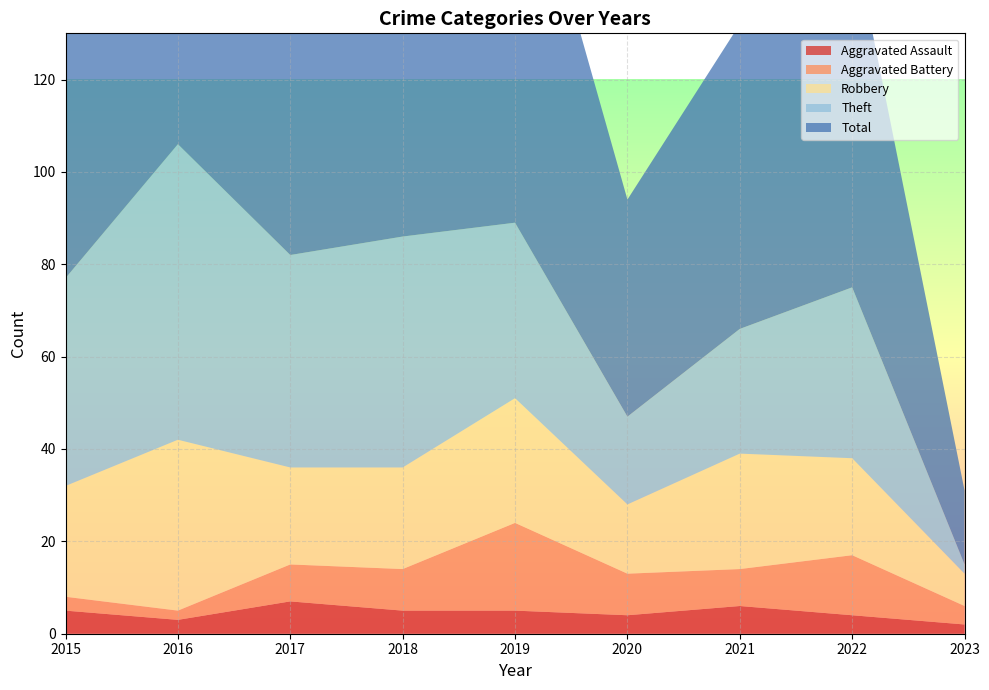

Reading left to right, extract all data points from this chart.

Aggravated Assault: 5	3	7	5	5	4	6	4	2
Aggravated Battery: 3	2	8	9	19	9	8	13	4
Robbery: 24	37	21	22	27	15	25	21	7
Theft: 45	64	46	50	38	19	27	37	2
Total: 77	106	82	88	91	47	66	77	16